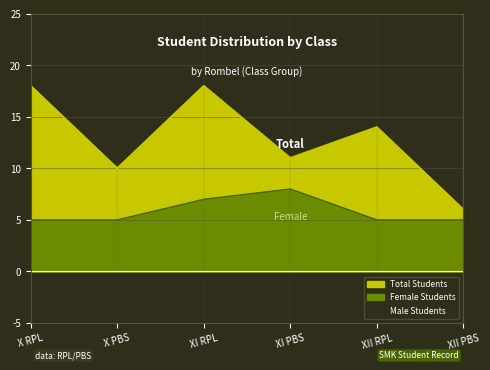

True or false: Female Students has more than 2 points higher than both neighbors.

False